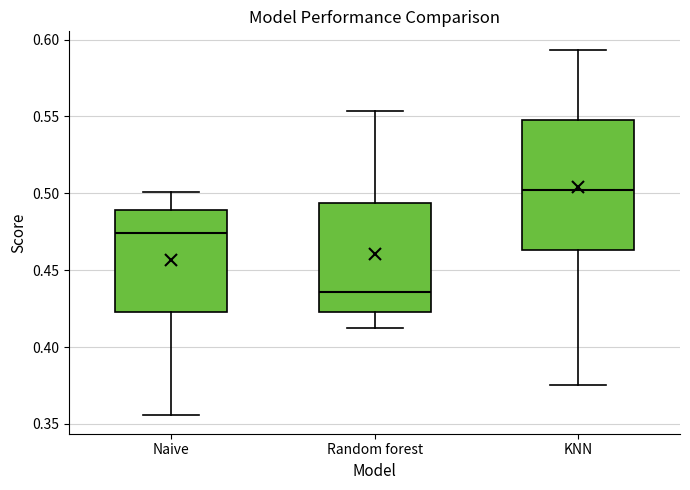

Comparing the boxes themselves (not the whiskers), which one is the tallest?

KNN